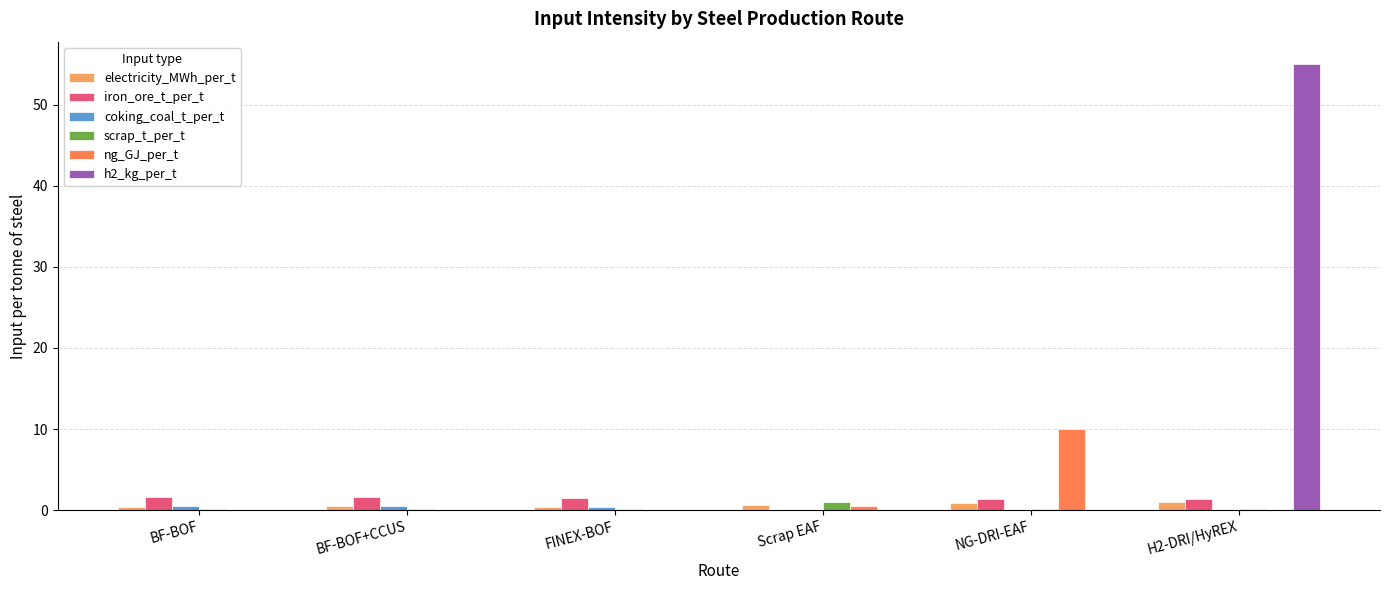

At which category is the sum across all series the highest?

H2-DRI/HyREX